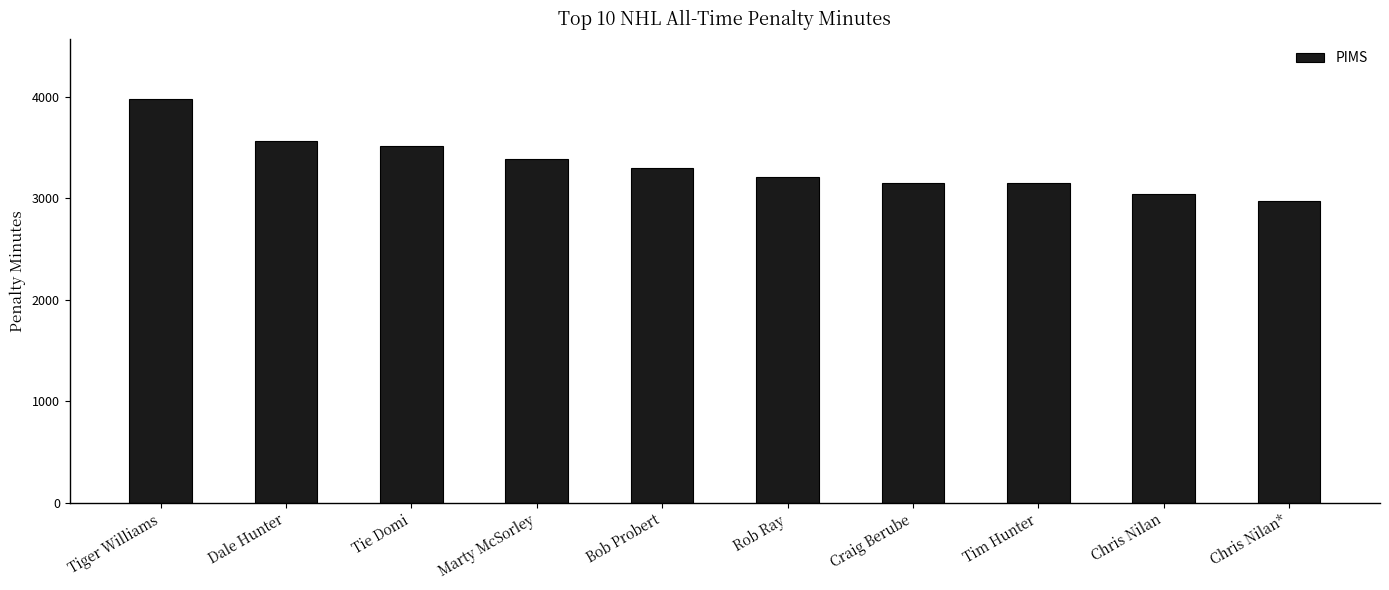

Which label corresponds to the smallest value in the chart?

Chris Nilan*